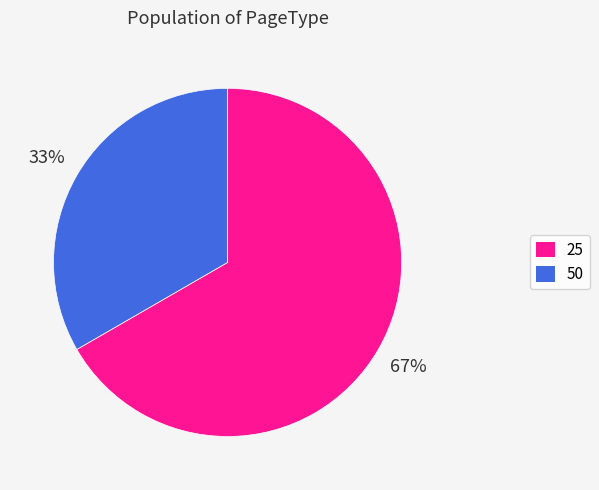

To the nearest percent, what is the average slice percentage?

50%